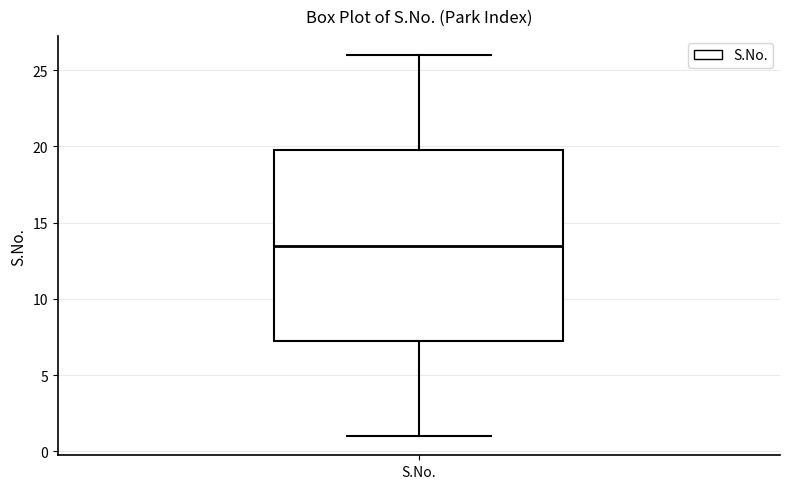

Where does the upper whisker of the box for S.No. end on the y-axis? The values are not printed on the chart, so give them approximately, as read against the axis.

26.0